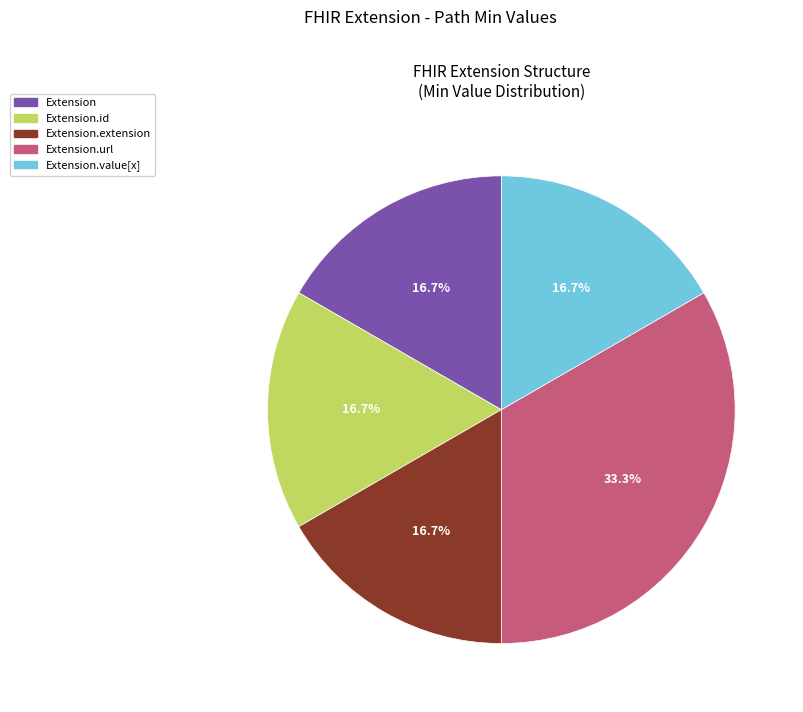

Does any single category account for the majority?

No